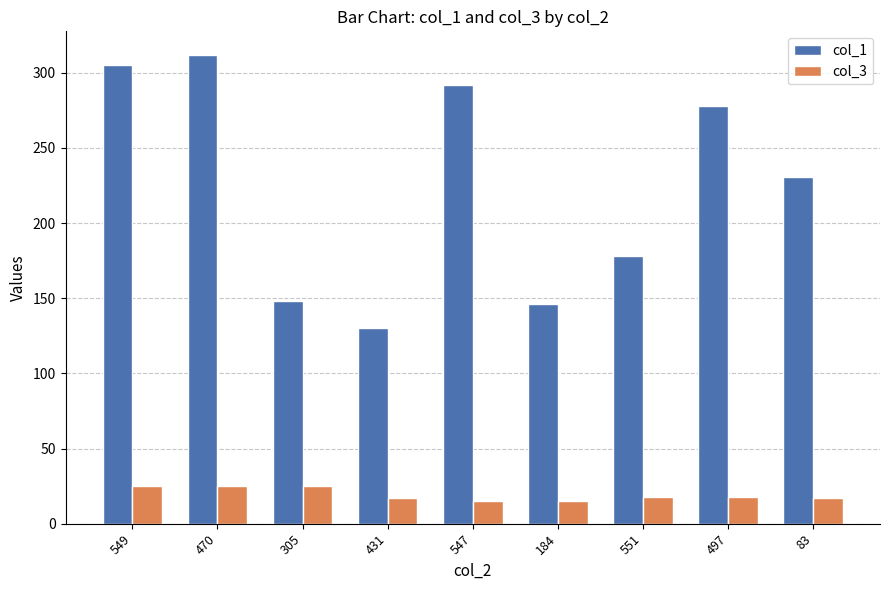

At how many categories does at least one series exceed 266?

4